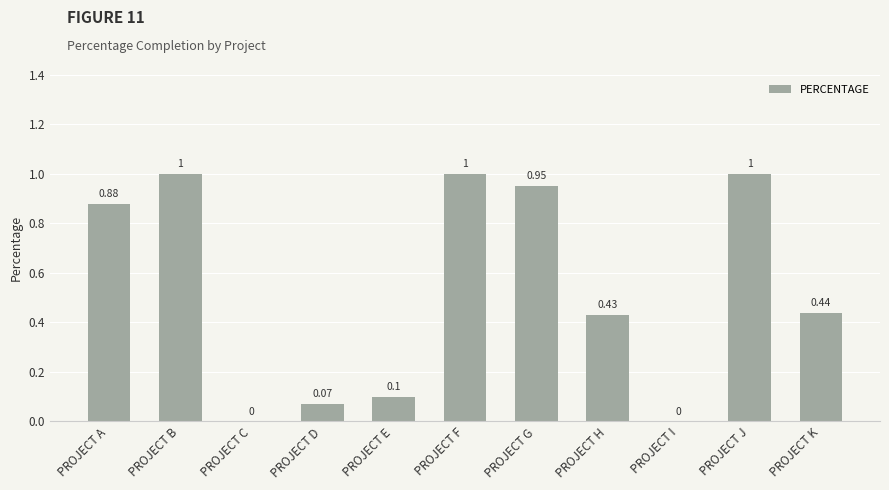

Between PROJECT H and PROJECT G, which is larger?

PROJECT G